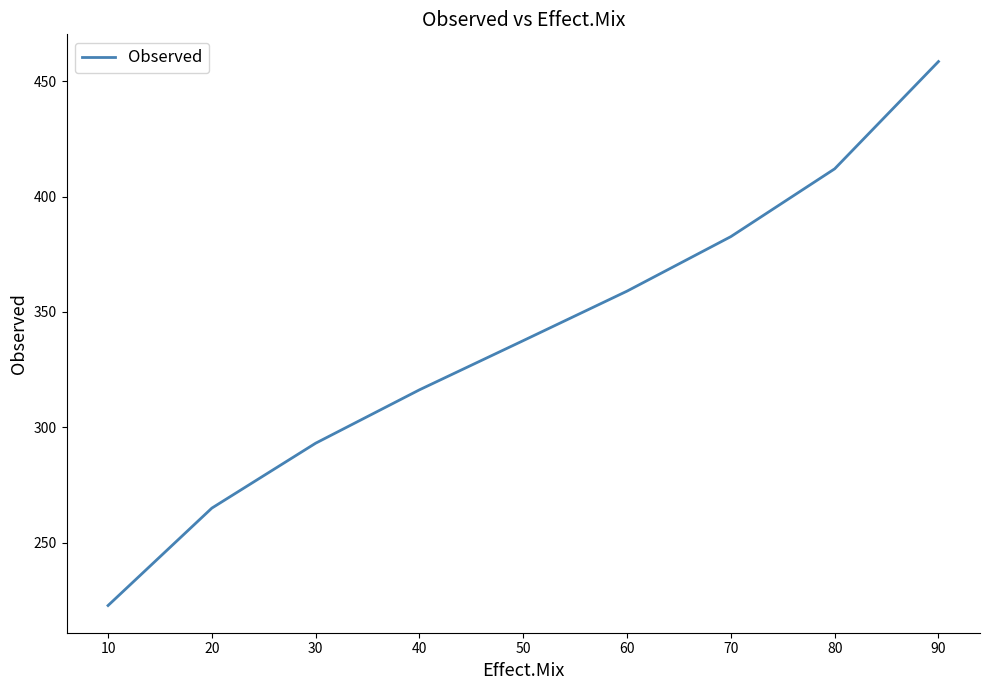

List the labels in order of value, largest first.

90, 80, 70, 60, 50, 40, 30, 20, 10